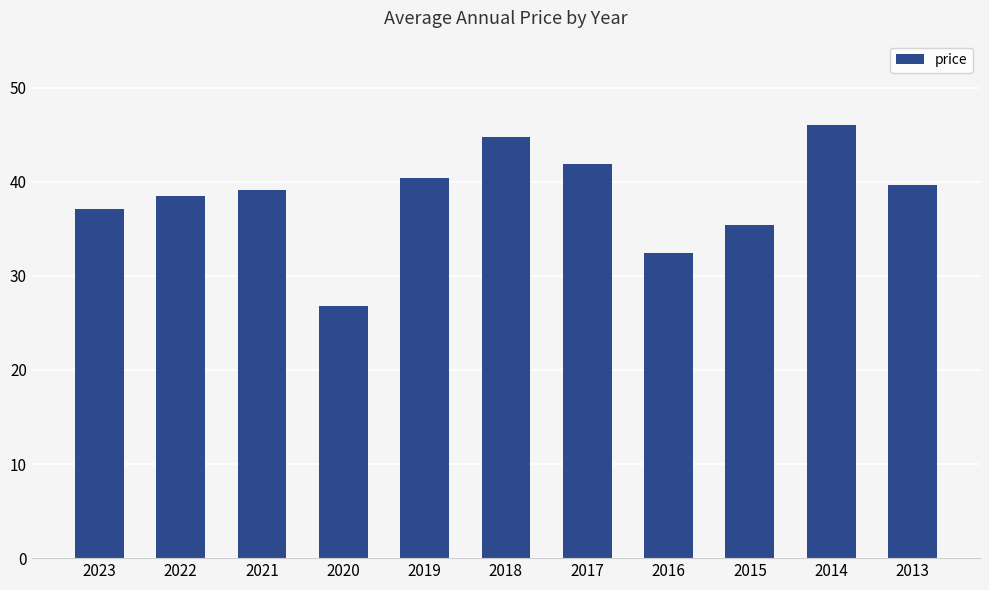

What is the difference between the second highest and second lowest values?

12.3